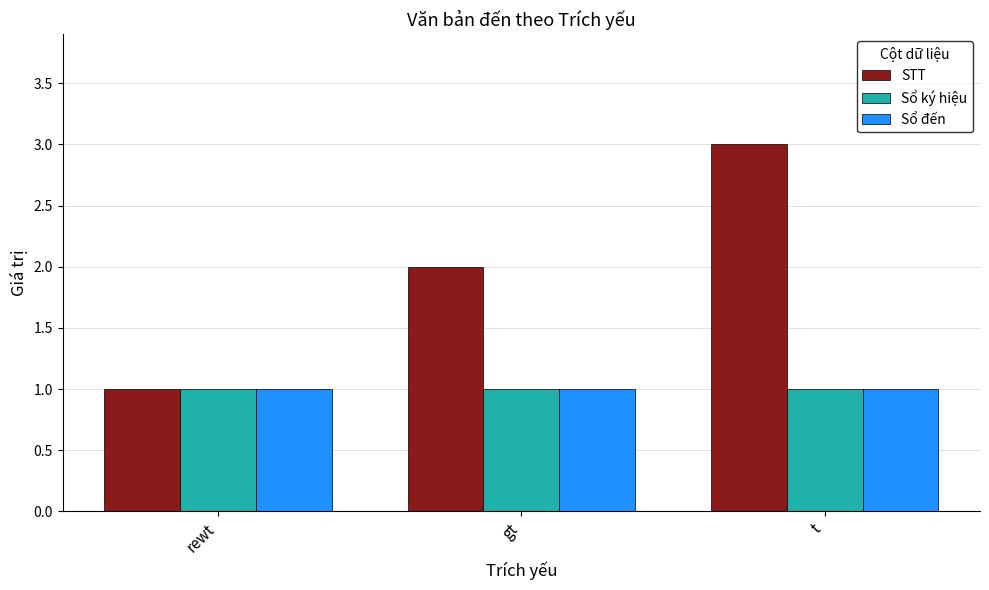

The Sổ ký hiệu series shows 1 at rewt. True or false?

True